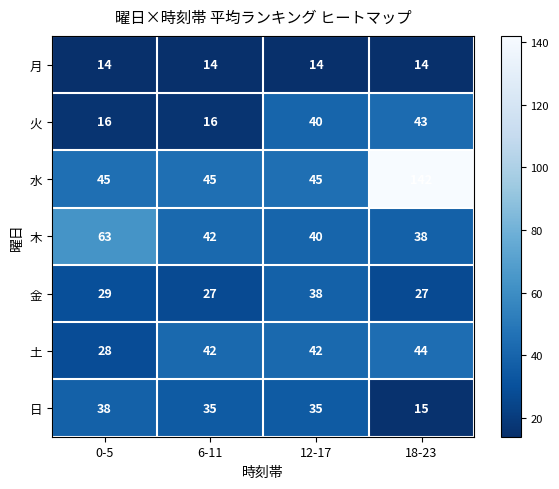

The value of 月 at 6-11 is 14. True or false?

True